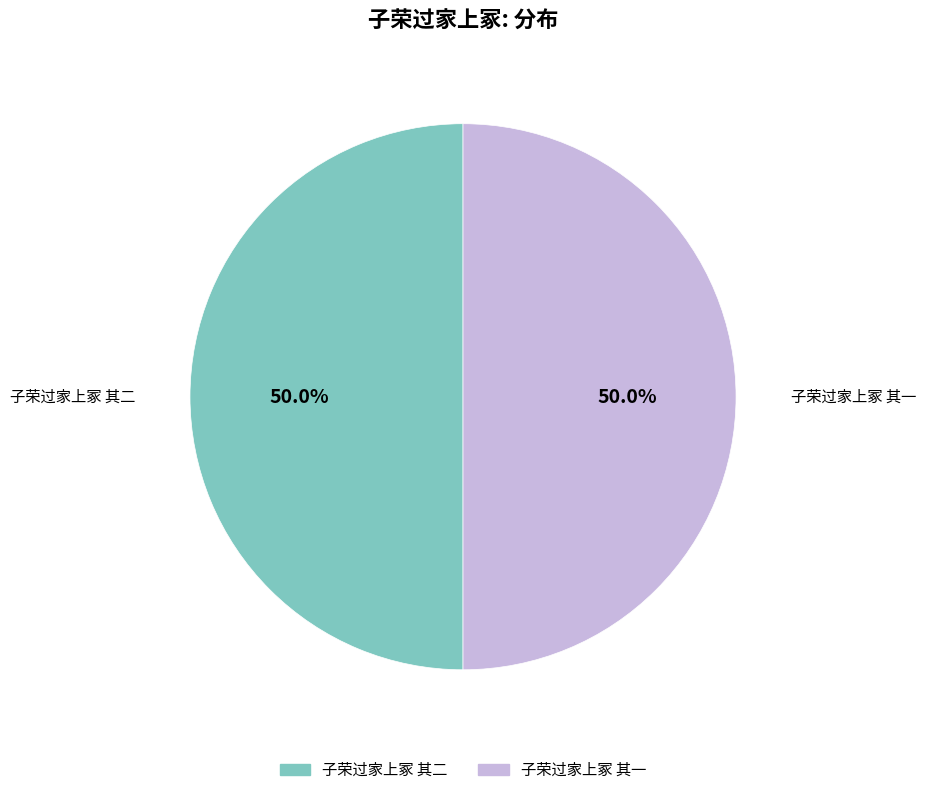

What is the ratio of the value at 子荣过家上冢 其一 to the value at 子荣过家上冢 其二?

1.0